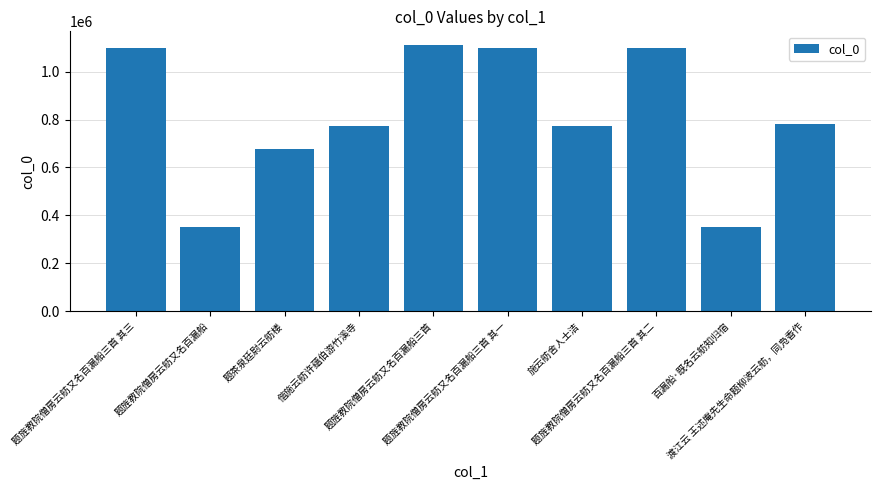

What is the minimum value shown in the chart?

352401